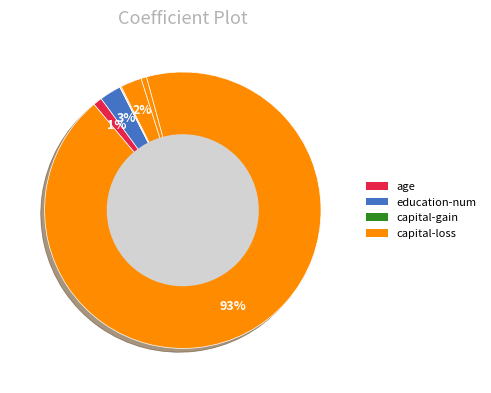

How many slices are in this pie chart?

7